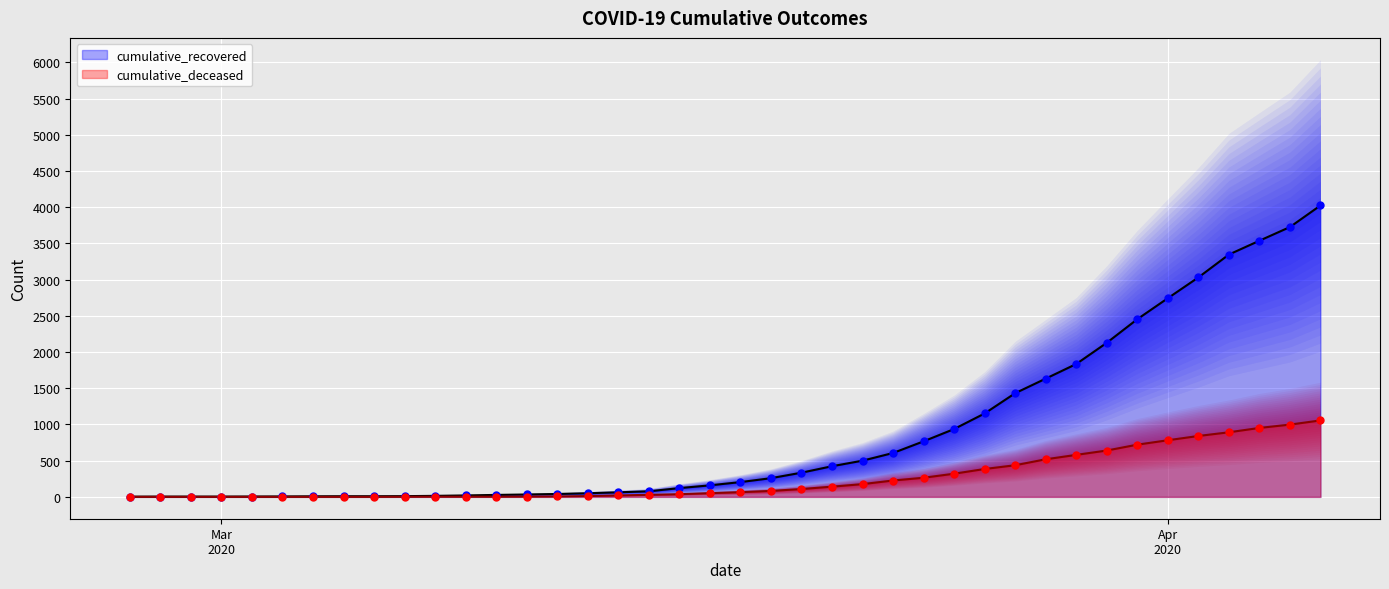

Is the value of cumulative_deceased at 2020-03-29 greater than the value of cumulative_recovered at 2020-03-31?

No